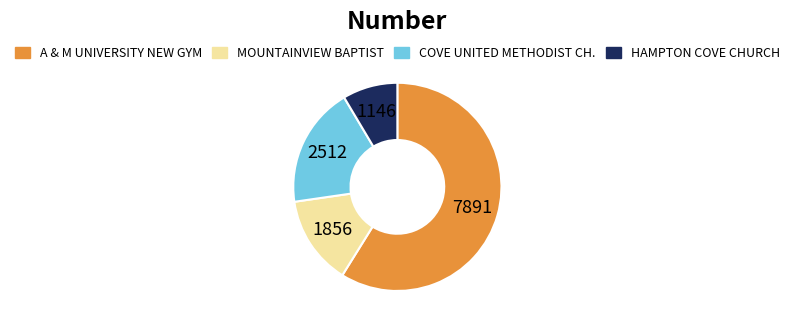

Is there any slice that represents more than half of the pie?

Yes